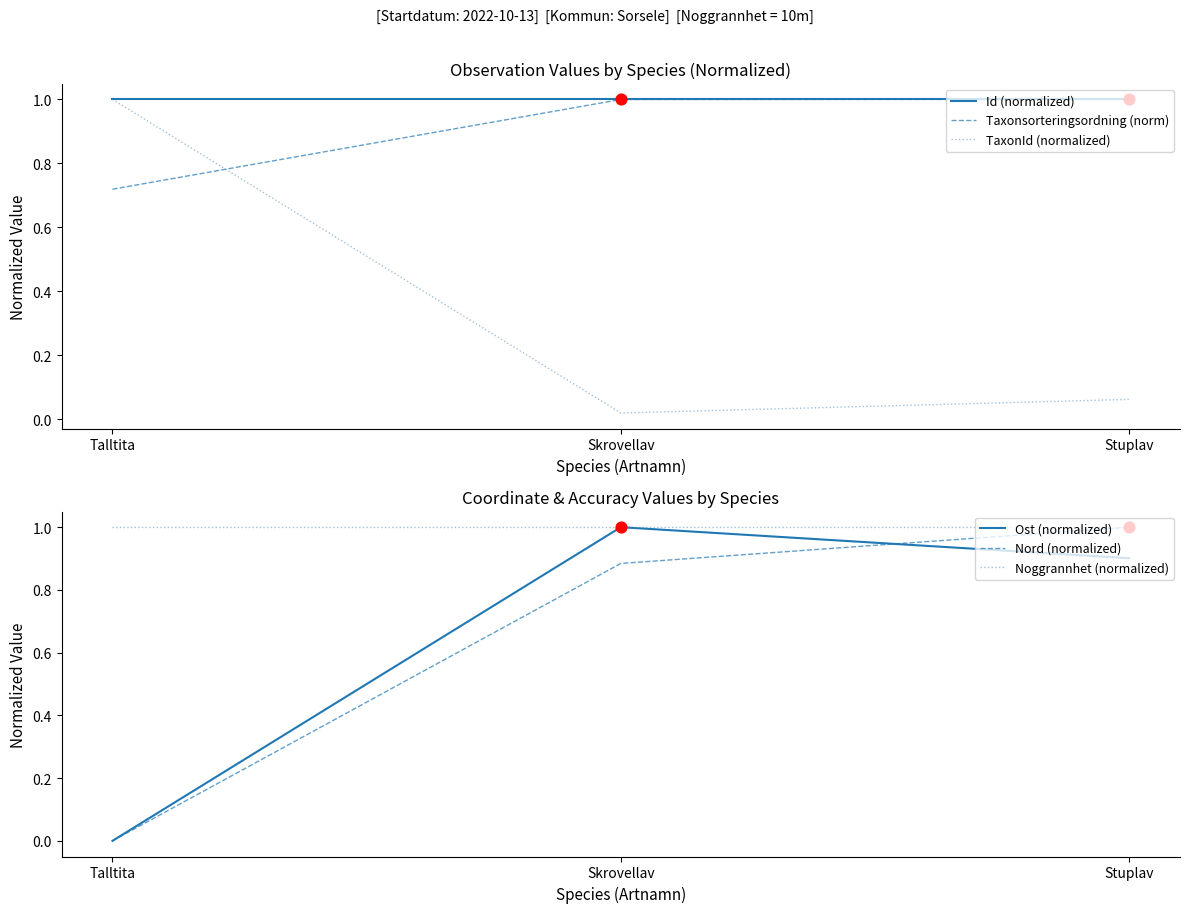

Which series contains the lowest Y value?

Ost (normalized)